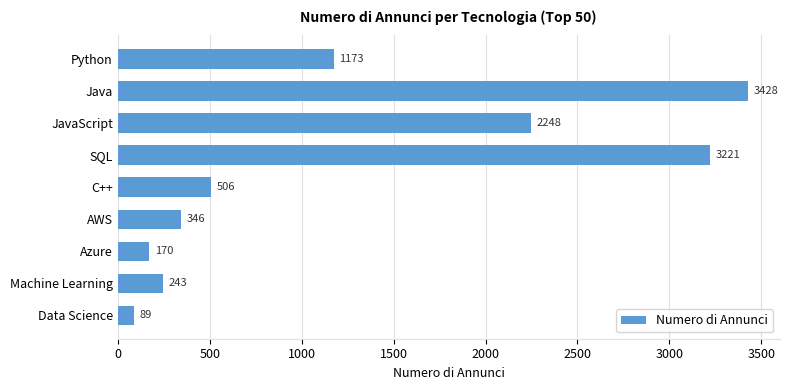

What is the greatest value displayed?

3428